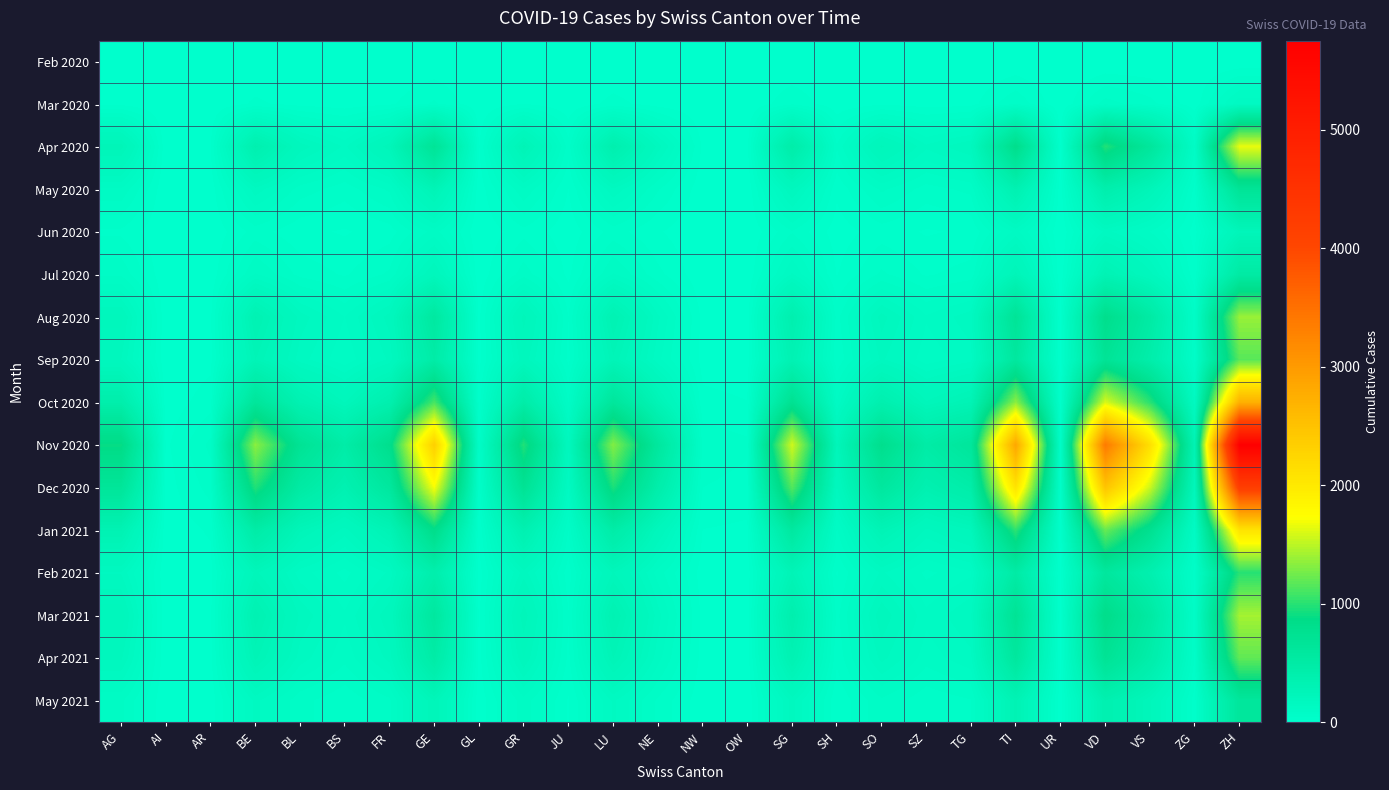

Reading left to right, list all the values displayed in this chart.

Feb 2020: AG=0	AI=0	AR=0	BE=0	BL=0	BS=0	FR=0	GE=3	GL=0	GR=1	JU=0	LU=0	NE=0	NW=0	OW=0	SG=0	SH=0	SO=0	SZ=0	TG=0	TI=2	UR=0	VD=0	VS=2	ZG=1	ZH=0
Mar 2020: AG=15	AI=0	AR=2	BE=27	BL=14	BS=9	FR=18	GE=49	GL=3	GR=22	JU=4	LU=30	NE=12	NW=2	OW=2	SG=40	SH=6	SO=18	SZ=12	TG=14	TI=65	UR=2	VD=78	VS=53	ZG=8	ZH=131
Apr 2020: AG=260	AI=5	AR=22	BE=370	BL=195	BS=130	FR=240	GE=680	GL=20	GR=280	JU=55	LU=380	NE=170	NW=18	OW=15	SG=450	SH=70	SO=230	SZ=140	TG=180	TI=820	UR=20	VD=980	VS=620	ZG=90	ZH=1650
May 2020: AG=110	AI=2	AR=9	BE=150	BL=80	BS=55	FR=95	GE=280	GL=8	GR=110	JU=22	LU=155	NE=70	NW=7	OW=6	SG=185	SH=28	SO=95	SZ=58	TG=74	TI=340	UR=8	VD=400	VS=255	ZG=37	ZH=680
Jun 2020: AG=40	AI=1	AR=3	BE=55	BL=28	BS=20	FR=34	GE=100	GL=3	GR=38	JU=8	LU=55	NE=25	NW=2	OW=2	SG=65	SH=10	SO=34	SZ=20	TG=26	TI=120	UR=3	VD=142	VS=90	ZG=13	ZH=240
Jul 2020: AG=85	AI=2	AR=7	BE=115	BL=60	BS=42	FR=72	GE=210	GL=6	GR=80	JU=17	LU=115	NE=52	NW=5	OW=4	SG=138	SH=21	SO=72	SZ=42	TG=55	TI=255	UR=6	VD=300	VS=190	ZG=28	ZH=510
Aug 2020: AG=210	AI=4	AR=18	BE=320	BL=170	BS=112	FR=190	GE=560	GL=16	GR=235	JU=45	LU=315	NE=140	NW=15	OW=12	SG=375	SH=58	SO=190	SZ=115	TG=148	TI=680	UR=17	VD=810	VS=510	ZG=74	ZH=1380
Sep 2020: AG=180	AI=3	AR=15	BE=270	BL=145	BS=95	FR=162	GE=475	GL=14	GR=198	JU=38	LU=265	NE=120	NW=13	OW=10	SG=318	SH=49	SO=162	SZ=98	TG=126	TI=575	UR=14	VD=685	VS=432	ZG=63	ZH=1165
Oct 2020: AG=420	AI=8	AR=35	BE=630	BL=335	BS=222	FR=378	GE=1100	GL=32	GR=462	JU=88	LU=618	NE=278	NW=29	OW=23	SG=742	SH=114	SO=378	SZ=228	TG=294	TI=1340	UR=33	VD=1596	VS=1006	ZG=146	ZH=2717
Nov 2020: AG=890	AI=17	AR=74	BE=1334	BL=710	BS=470	FR=800	GE=2330	GL=68	GR=978	JU=186	LU=1308	NE=589	NW=62	OW=50	SG=1570	SH=241	SO=800	SZ=483	TG=622	TI=2838	UR=70	VD=3380	VS=2130	ZG=309	ZH=5752
Dec 2020: AG=650	AI=12	AR=54	BE=975	BL=518	BS=344	FR=585	GE=1703	GL=50	GR=715	JU=136	LU=956	NE=430	NW=45	OW=36	SG=1147	SH=176	SO=585	SZ=353	TG=454	TI=2075	UR=51	VD=2472	VS=1557	ZG=226	ZH=4205
Jan 2021: AG=320	AI=6	AR=26	BE=480	BL=255	BS=169	FR=288	GE=838	GL=24	GR=352	JU=67	LU=470	NE=212	NW=22	OW=18	SG=564	SH=87	SO=288	SZ=174	TG=224	TI=1021	UR=25	VD=1217	VS=766	ZG=111	ZH=2069
Feb 2021: AG=155	AI=3	AR=13	BE=232	BL=123	BS=82	FR=139	GE=405	GL=12	GR=170	JU=32	LU=227	NE=102	NW=11	OW=9	SG=273	SH=42	SO=139	SZ=84	TG=108	TI=494	UR=12	VD=588	VS=371	ZG=54	ZH=1001
Mar 2021: AG=220	AI=4	AR=18	BE=330	BL=175	BS=116	FR=198	GE=576	GL=17	GR=242	JU=46	LU=323	NE=145	NW=15	OW=12	SG=388	SH=60	SO=198	SZ=119	TG=154	TI=702	UR=17	VD=836	VS=527	ZG=77	ZH=1422
Apr 2021: AG=185	AI=3	AR=15	BE=277	BL=147	BS=97	FR=166	GE=483	GL=14	GR=203	JU=39	LU=271	NE=122	NW=13	OW=10	SG=325	SH=50	SO=166	SZ=100	TG=129	TI=589	UR=14	VD=702	VS=442	ZG=64	ZH=1193
May 2021: AG=95	AI=2	AR=8	BE=142	BL=75	BS=50	FR=85	GE=248	GL=7	GR=104	JU=20	LU=139	NE=63	NW=7	OW=5	SG=167	SH=26	SO=85	SZ=51	TG=66	TI=302	UR=7	VD=360	VS=227	ZG=33	ZH=612